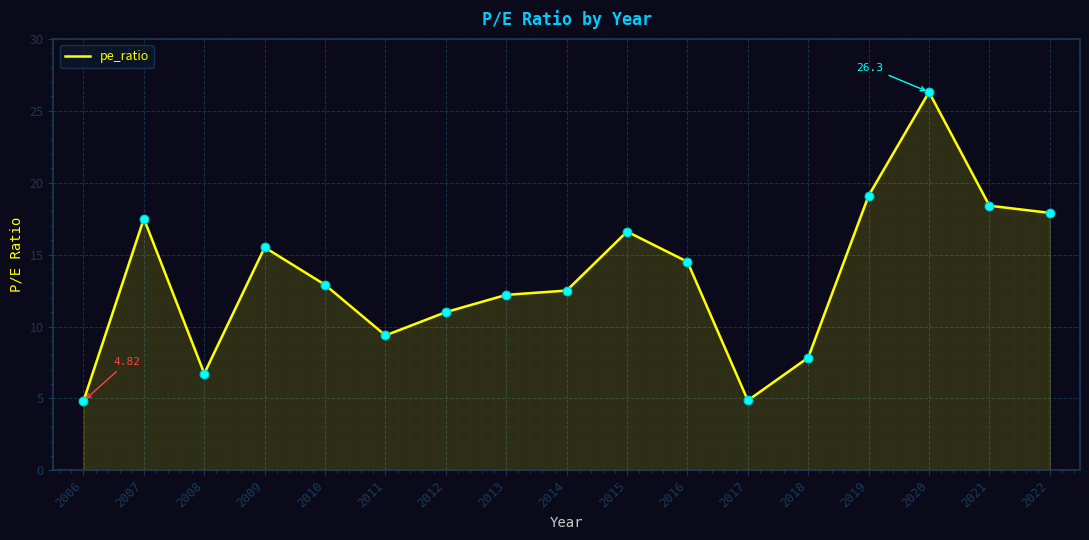

What is the change in value from 2006 to 2019?

+14.3